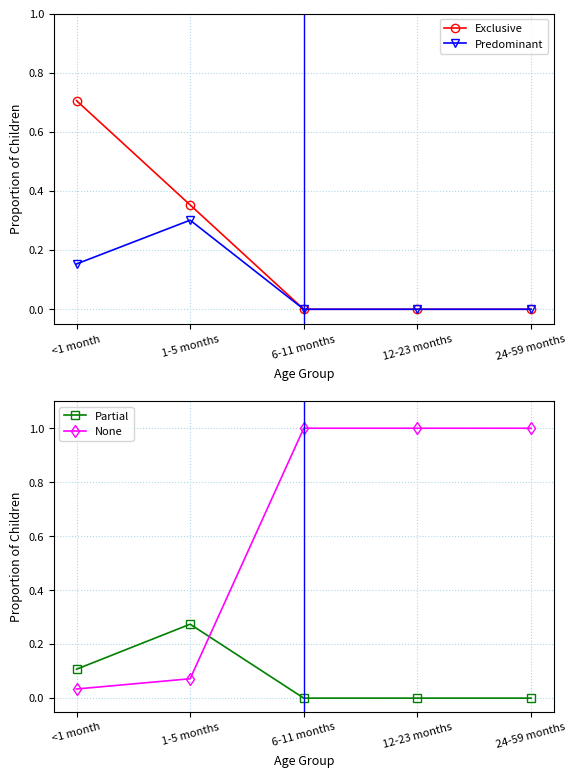

The value of Partial at 12-23 months is 0.1. True or false?

False